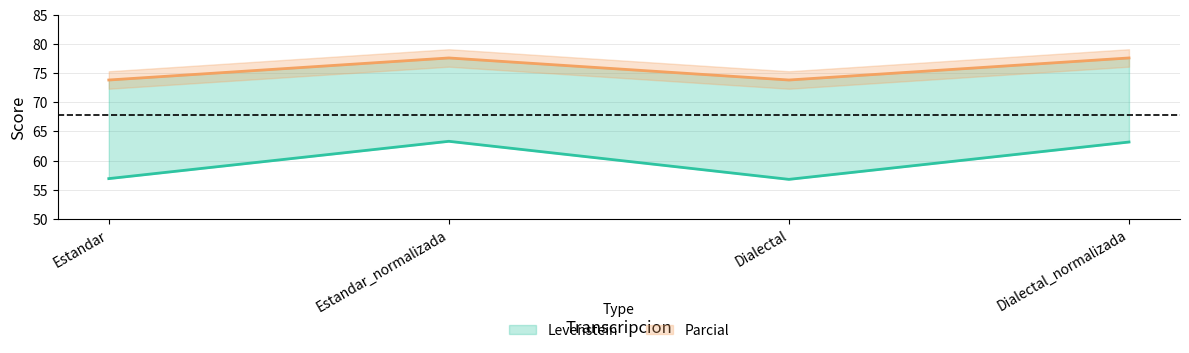

What is the minimum value shown in the chart?

56.8